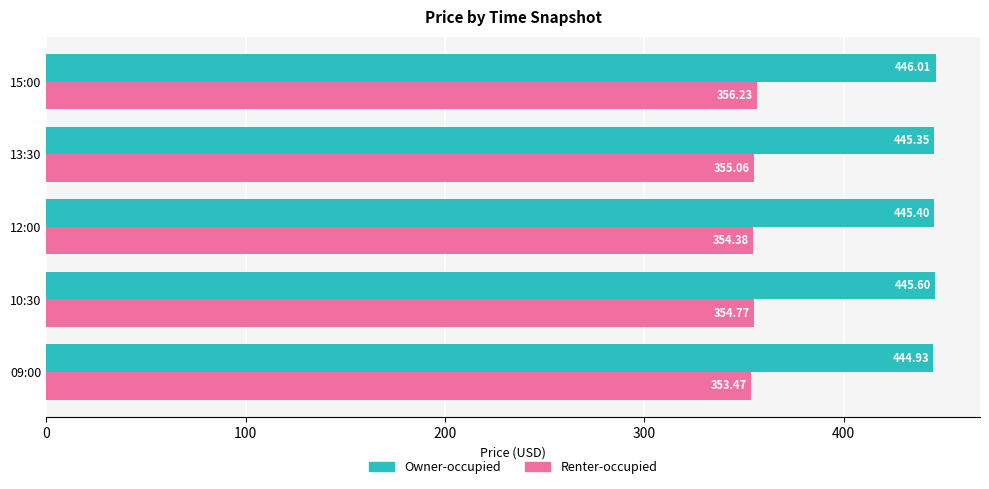

At 09:00, list the series in order from largest to smallest.

Owner-occupied, Renter-occupied